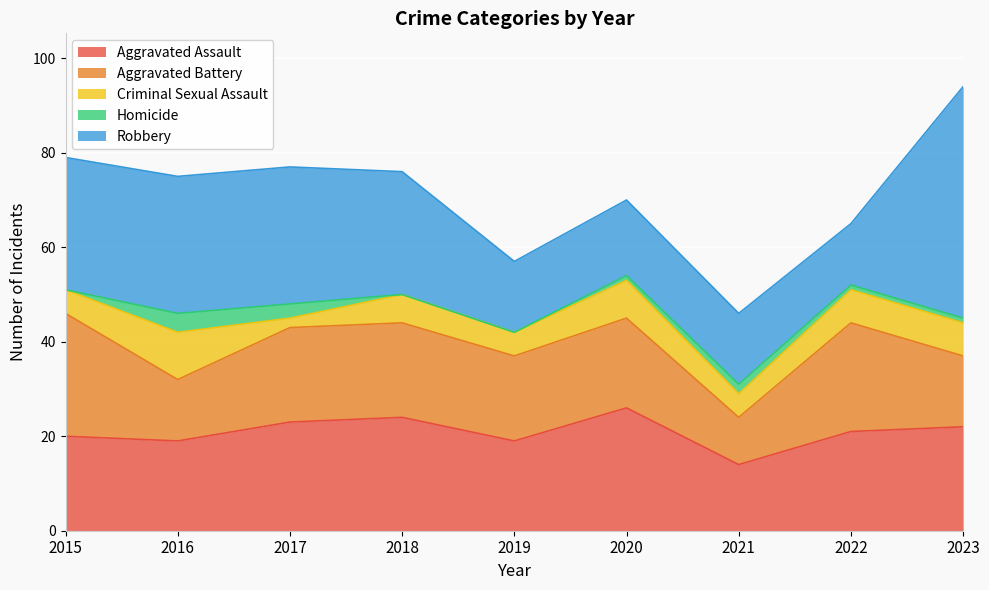

What is the lowest value of the Criminal Sexual Assault series?

2